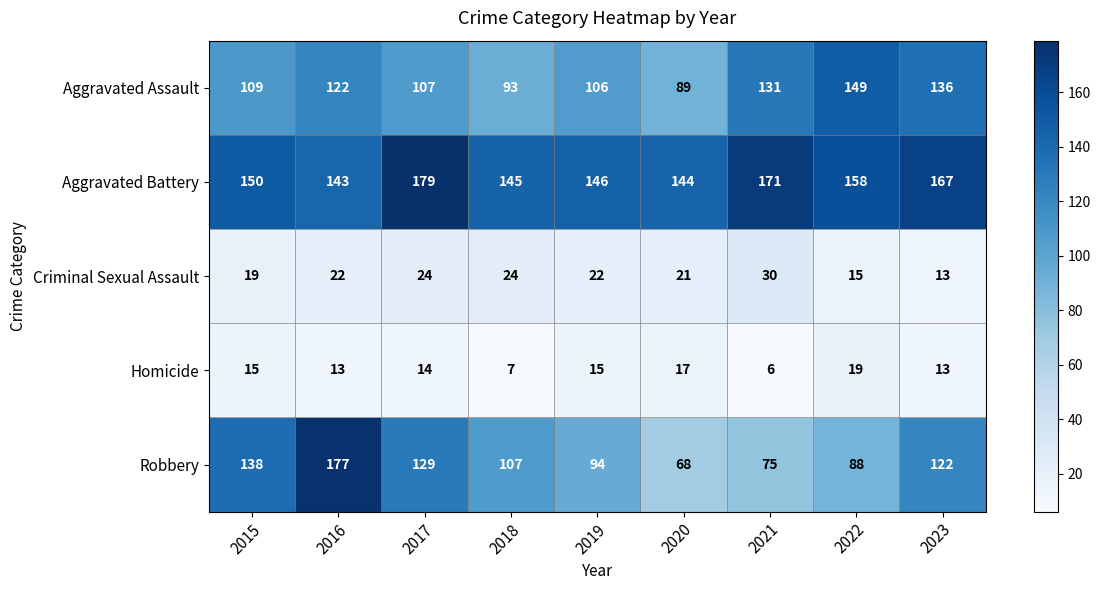

At which label does Robbery first exceed 107?

2015